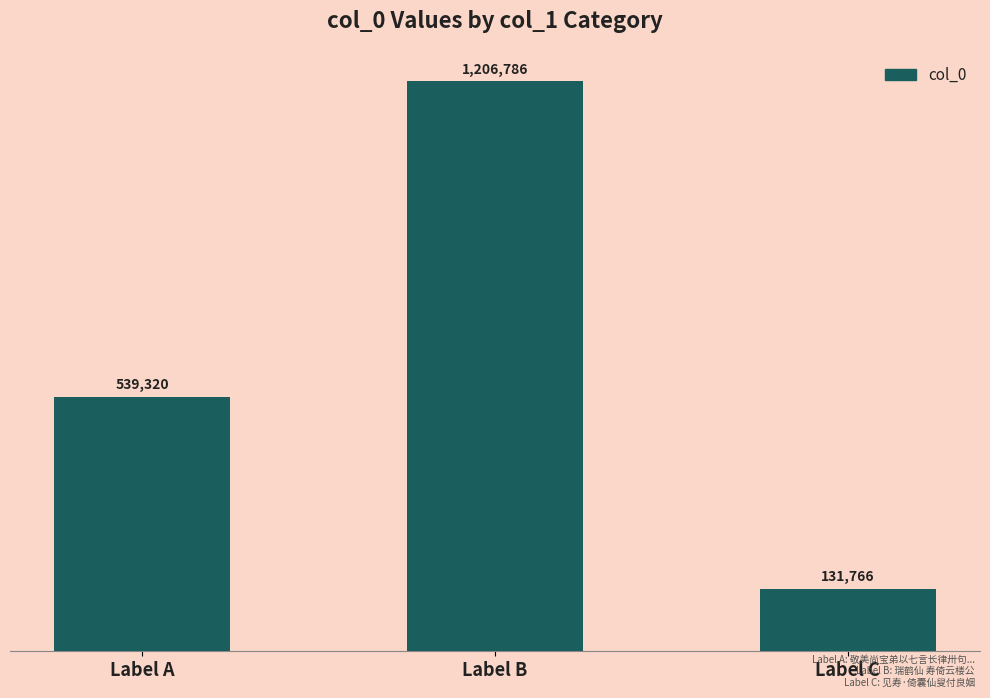

What is the smallest value displayed?

131766